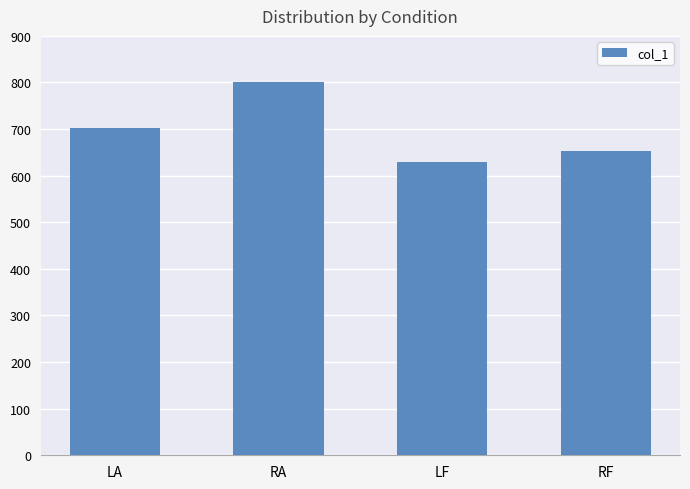

What value does the data have at LF?

628.4